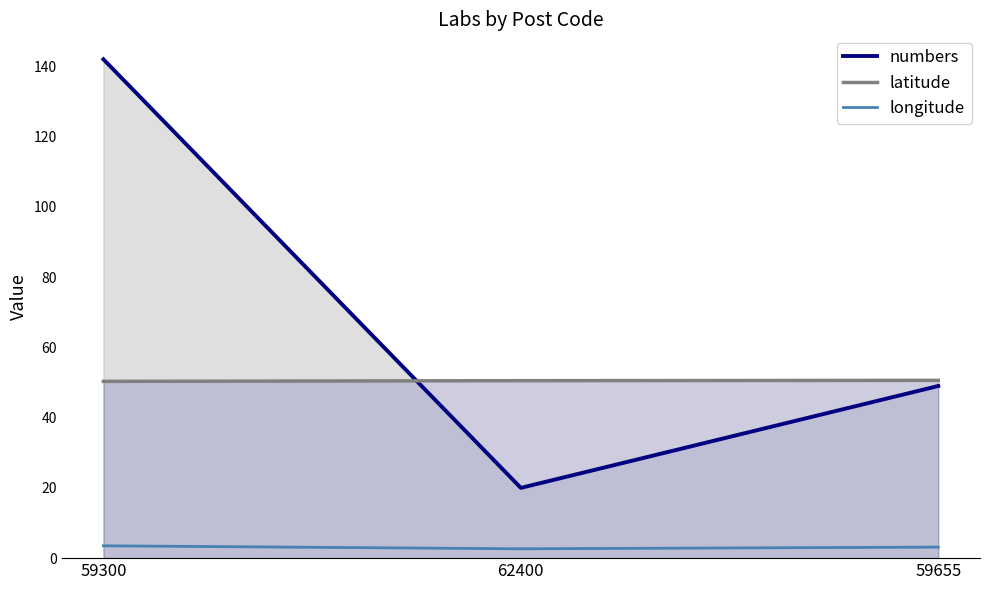

What is the sum of the latitude values at 59300 and 59655?

100.9